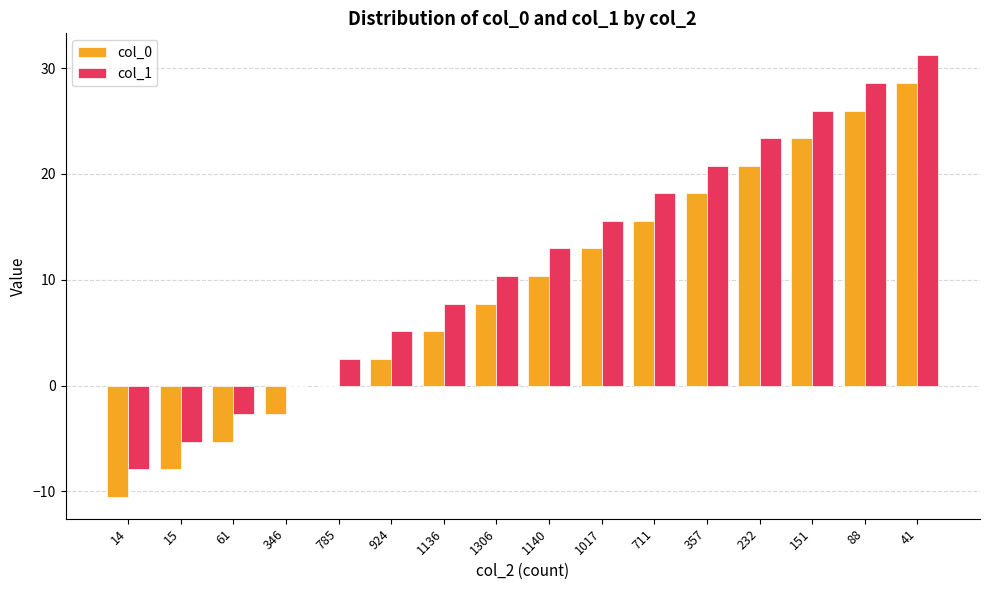

What is the sum of the col_0 values at 151 and 711?

38.9